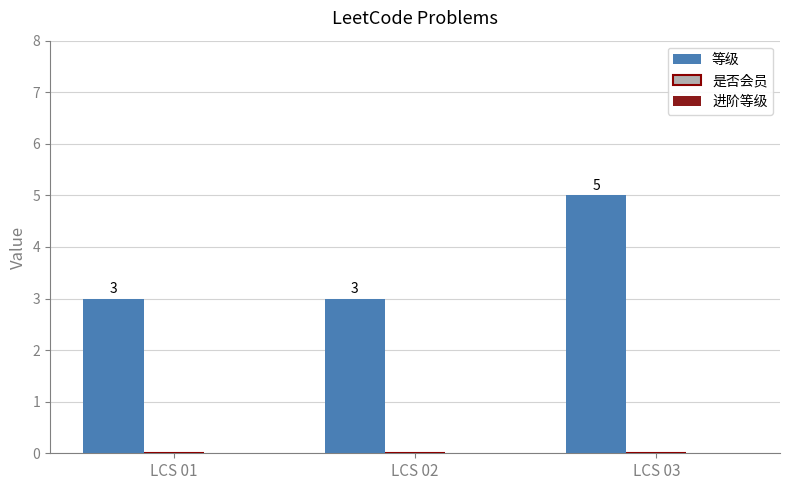

Does the chart contain any negative values?

No